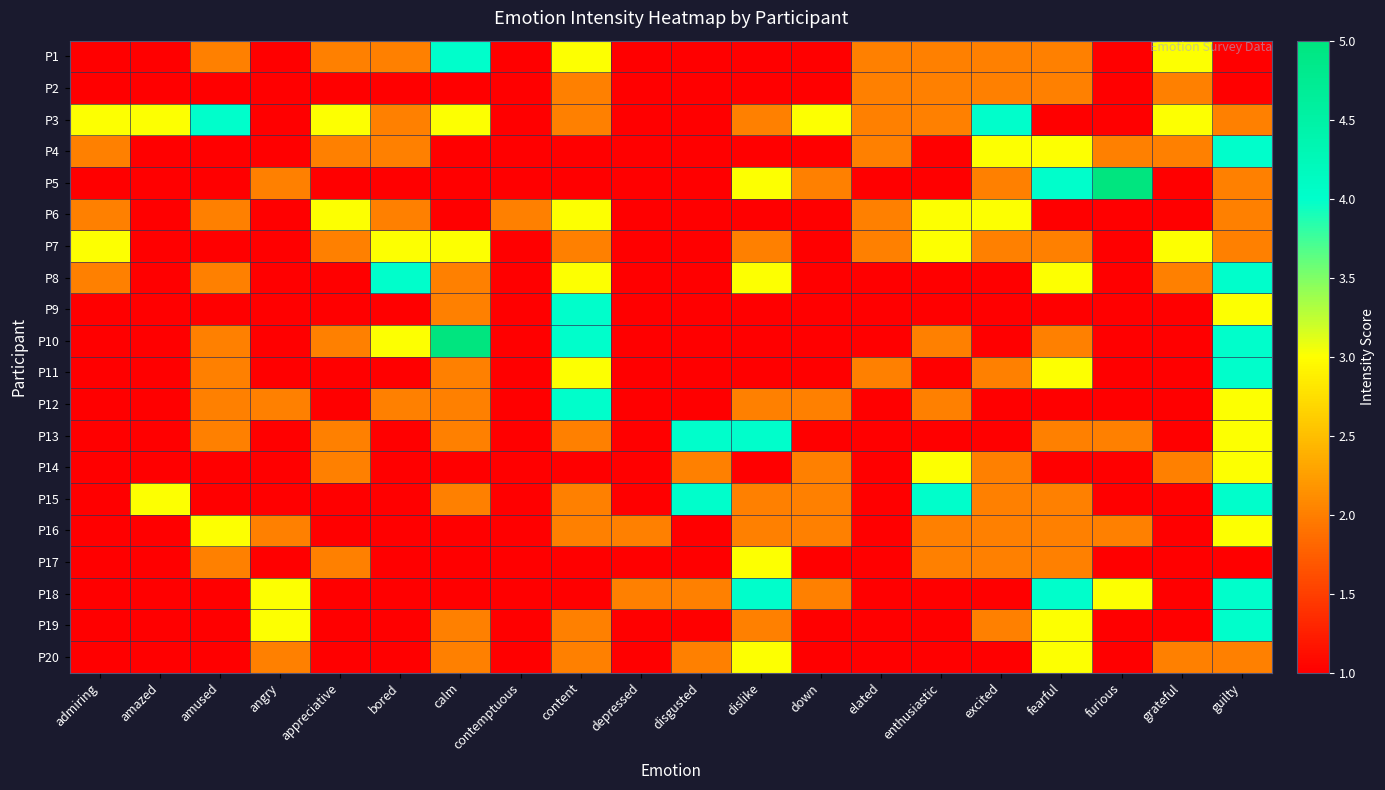

Reading left to right, list all the values displayed in this chart.

P1: admiring=1	amazed=1	amused=2	angry=1	appreciative=2	bored=2	calm=4	contemptuous=1	content=3	depressed=1	disgusted=1	dislike=1	down=1	elated=2	enthusiastic=2	excited=2	fearful=2	furious=1	grateful=3	guilty=1
P2: admiring=1	amazed=1	amused=1	angry=1	appreciative=1	bored=1	calm=1	contemptuous=1	content=2	depressed=1	disgusted=1	dislike=1	down=1	elated=2	enthusiastic=2	excited=2	fearful=2	furious=1	grateful=2	guilty=1
P3: admiring=3	amazed=3	amused=4	angry=1	appreciative=3	bored=2	calm=3	contemptuous=1	content=2	depressed=1	disgusted=1	dislike=2	down=3	elated=2	enthusiastic=2	excited=4	fearful=1	furious=1	grateful=3	guilty=2
P4: admiring=2	amazed=1	amused=1	angry=1	appreciative=2	bored=2	calm=1	contemptuous=1	content=1	depressed=1	disgusted=1	dislike=1	down=1	elated=2	enthusiastic=1	excited=3	fearful=3	furious=2	grateful=2	guilty=4
P5: admiring=1	amazed=1	amused=1	angry=2	appreciative=1	bored=1	calm=1	contemptuous=1	content=1	depressed=1	disgusted=1	dislike=3	down=2	elated=1	enthusiastic=1	excited=2	fearful=4	furious=5	grateful=1	guilty=2
P6: admiring=2	amazed=1	amused=2	angry=1	appreciative=3	bored=2	calm=1	contemptuous=2	content=3	depressed=1	disgusted=1	dislike=1	down=1	elated=2	enthusiastic=3	excited=3	fearful=1	furious=1	grateful=1	guilty=2
P7: admiring=3	amazed=1	amused=1	angry=1	appreciative=2	bored=3	calm=3	contemptuous=1	content=2	depressed=1	disgusted=1	dislike=2	down=1	elated=2	enthusiastic=3	excited=2	fearful=2	furious=1	grateful=3	guilty=2
P8: admiring=2	amazed=1	amused=2	angry=1	appreciative=1	bored=4	calm=2	contemptuous=1	content=3	depressed=1	disgusted=1	dislike=3	down=1	elated=1	enthusiastic=1	excited=1	fearful=3	furious=1	grateful=2	guilty=4
P9: admiring=1	amazed=1	amused=1	angry=1	appreciative=1	bored=1	calm=2	contemptuous=1	content=4	depressed=1	disgusted=1	dislike=1	down=1	elated=1	enthusiastic=1	excited=1	fearful=1	furious=1	grateful=1	guilty=3
P10: admiring=1	amazed=1	amused=2	angry=1	appreciative=2	bored=3	calm=5	contemptuous=1	content=4	depressed=1	disgusted=1	dislike=1	down=1	elated=1	enthusiastic=2	excited=1	fearful=2	furious=1	grateful=1	guilty=4
P11: admiring=1	amazed=1	amused=2	angry=1	appreciative=1	bored=1	calm=2	contemptuous=1	content=3	depressed=1	disgusted=1	dislike=1	down=1	elated=2	enthusiastic=1	excited=2	fearful=3	furious=1	grateful=1	guilty=4
P12: admiring=1	amazed=1	amused=2	angry=2	appreciative=1	bored=2	calm=2	contemptuous=1	content=4	depressed=1	disgusted=1	dislike=2	down=2	elated=1	enthusiastic=2	excited=1	fearful=1	furious=1	grateful=1	guilty=3
P13: admiring=1	amazed=1	amused=2	angry=1	appreciative=2	bored=1	calm=2	contemptuous=1	content=2	depressed=1	disgusted=4	dislike=4	down=1	elated=1	enthusiastic=1	excited=1	fearful=2	furious=2	grateful=1	guilty=3
P14: admiring=1	amazed=1	amused=1	angry=1	appreciative=2	bored=1	calm=1	contemptuous=1	content=1	depressed=1	disgusted=2	dislike=1	down=2	elated=1	enthusiastic=3	excited=2	fearful=1	furious=1	grateful=2	guilty=3
P15: admiring=1	amazed=3	amused=1	angry=1	appreciative=1	bored=1	calm=2	contemptuous=1	content=2	depressed=1	disgusted=4	dislike=2	down=2	elated=1	enthusiastic=4	excited=2	fearful=2	furious=1	grateful=1	guilty=4
P16: admiring=1	amazed=1	amused=3	angry=2	appreciative=1	bored=1	calm=1	contemptuous=1	content=2	depressed=2	disgusted=1	dislike=2	down=2	elated=1	enthusiastic=2	excited=2	fearful=2	furious=2	grateful=1	guilty=3
P17: admiring=1	amazed=1	amused=2	angry=1	appreciative=2	bored=1	calm=1	contemptuous=1	content=1	depressed=1	disgusted=1	dislike=3	down=1	elated=1	enthusiastic=2	excited=2	fearful=2	furious=1	grateful=1	guilty=1
P18: admiring=1	amazed=1	amused=1	angry=3	appreciative=1	bored=1	calm=1	contemptuous=1	content=1	depressed=2	disgusted=2	dislike=4	down=2	elated=1	enthusiastic=1	excited=1	fearful=4	furious=3	grateful=1	guilty=4
P19: admiring=1	amazed=1	amused=1	angry=3	appreciative=1	bored=1	calm=2	contemptuous=1	content=2	depressed=1	disgusted=1	dislike=2	down=1	elated=1	enthusiastic=1	excited=2	fearful=3	furious=1	grateful=1	guilty=4
P20: admiring=1	amazed=1	amused=1	angry=2	appreciative=1	bored=1	calm=2	contemptuous=1	content=2	depressed=1	disgusted=2	dislike=3	down=1	elated=1	enthusiastic=1	excited=1	fearful=3	furious=1	grateful=2	guilty=2